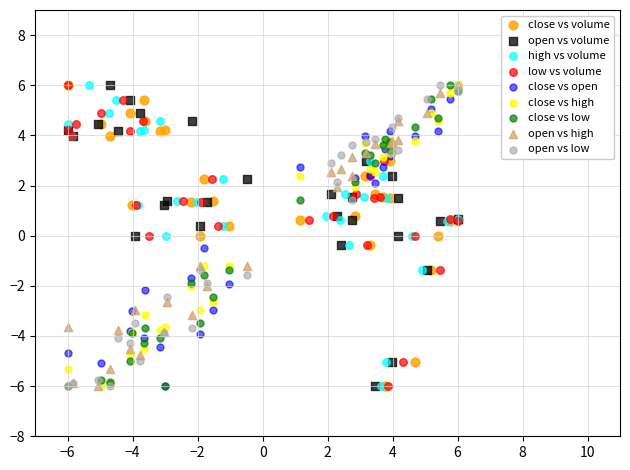

What are all the series names shown in the legend?

close vs volume, open vs volume, high vs volume, low vs volume, close vs open, close vs high, close vs low, open vs high, open vs low